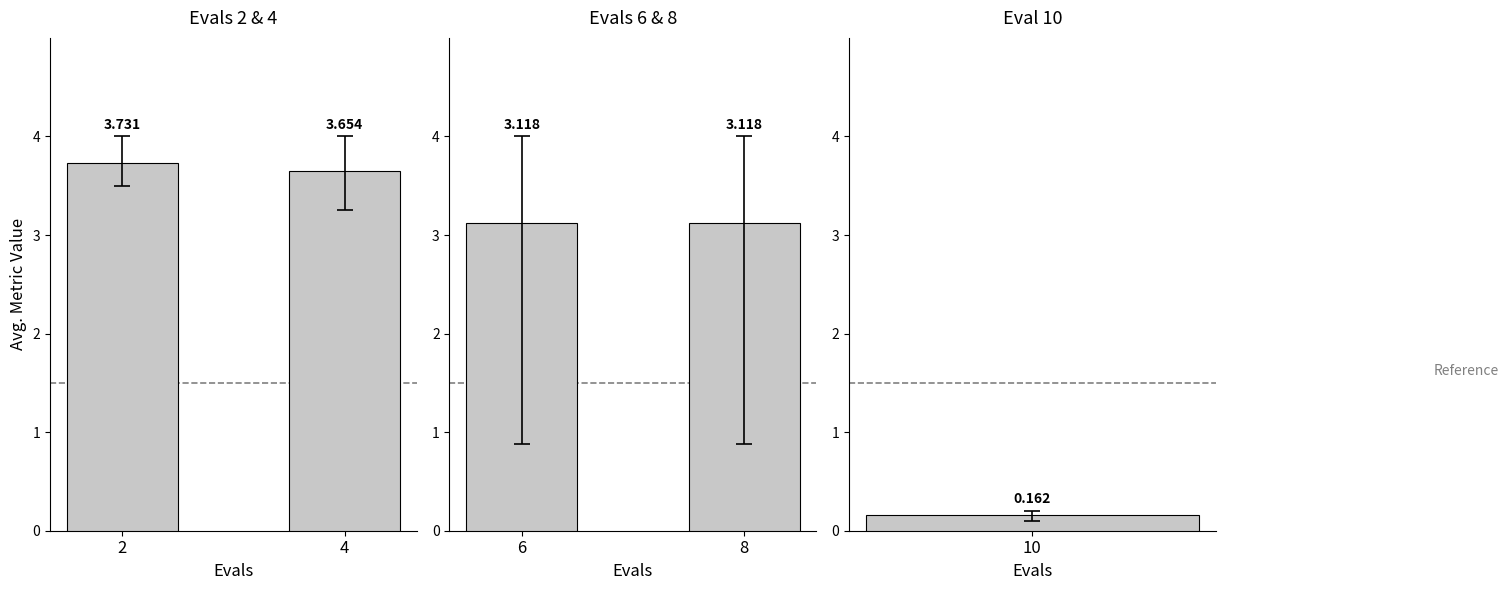

Which has a higher value, 2 or 8?

2